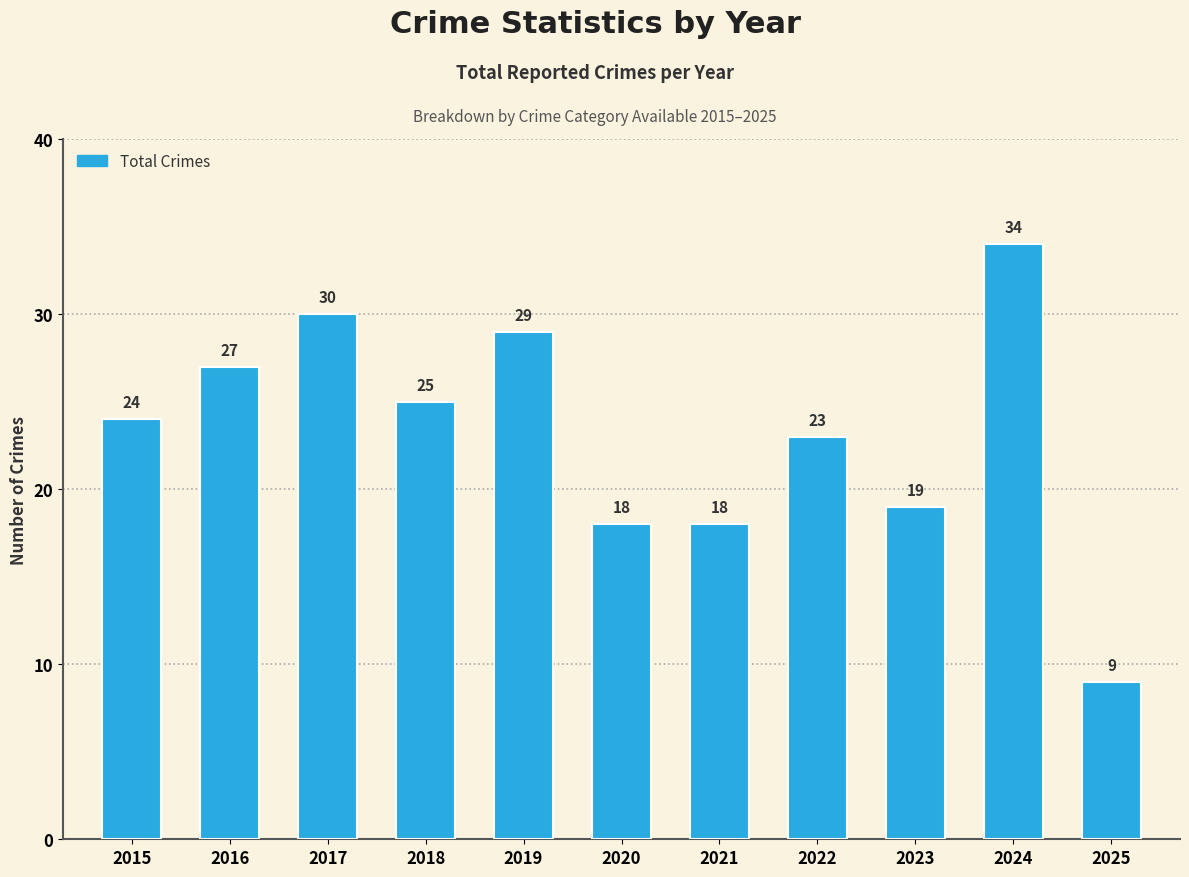

What is the change in value from 2018 to 2022?

-2